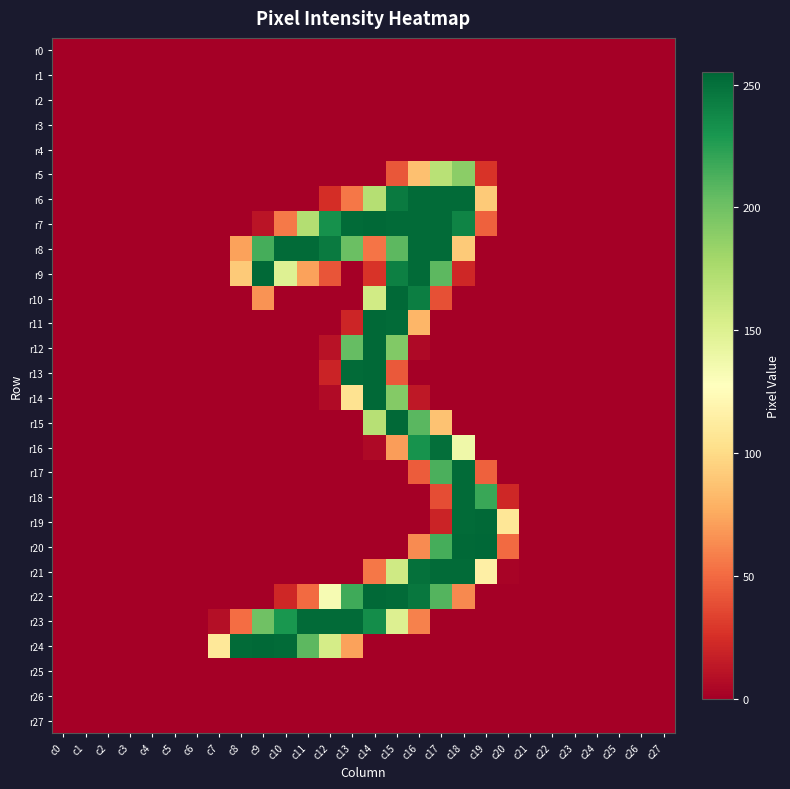

Rank the series by their maximum value, from highest to lowest.

r20, r7, r9, r10, r11, r12, r13, r14, r15, r19, r22, r24, r6, r8, r17, r18, r21, r23, r16, r5, r0, r1, r2, r3, r4, r25, r26, r27